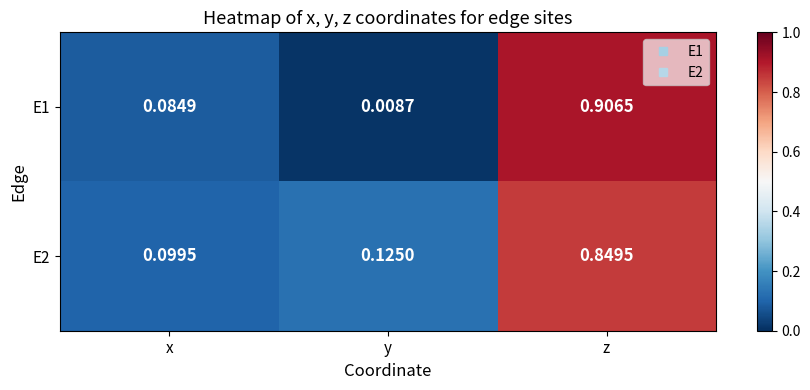

What is the total value across all series at x?

0.2